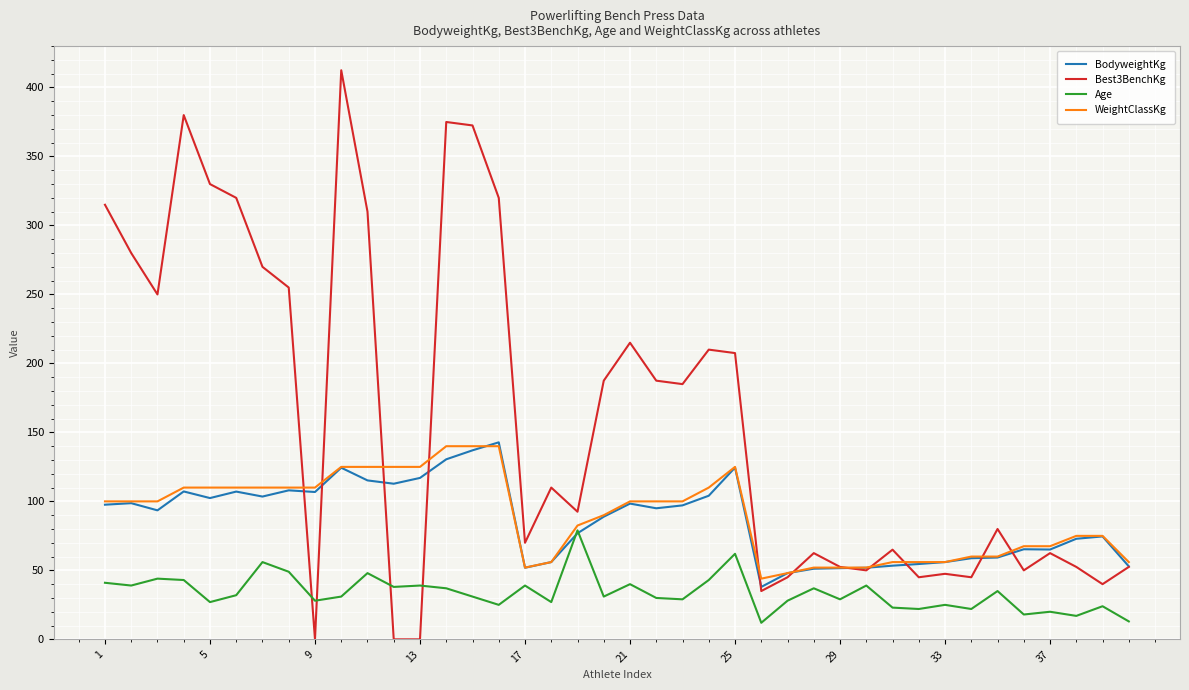

What is the greatest value displayed?

412.5